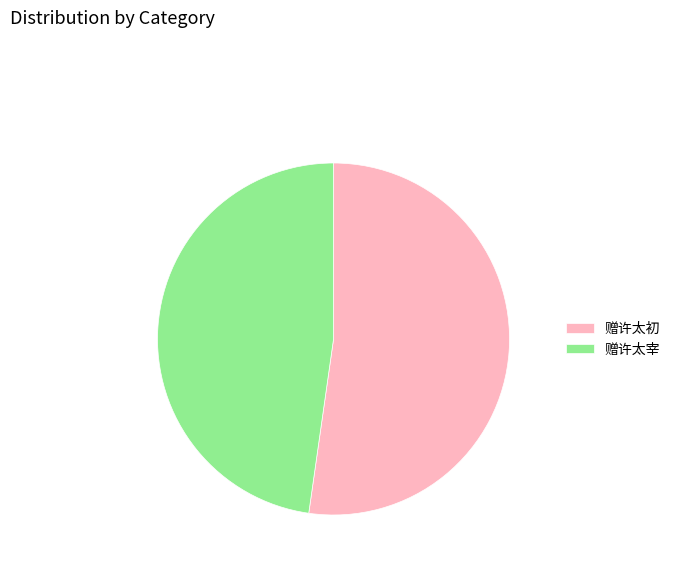

Which has a higher value, 赠许太宰 or 赠许太初?

赠许太初